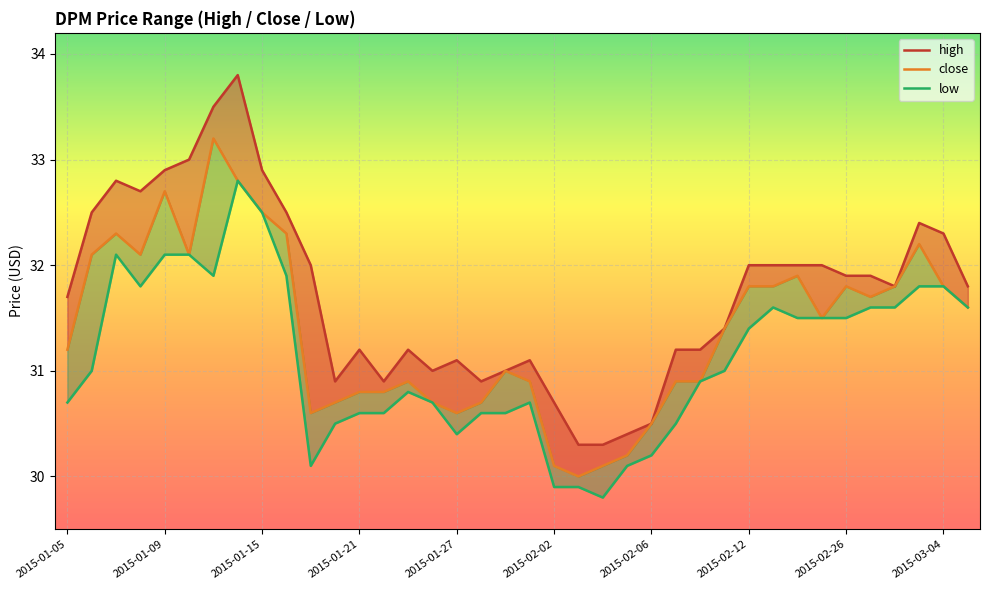

Which has a higher value, 2015-02-12 or 2015-03-04?

2015-03-04